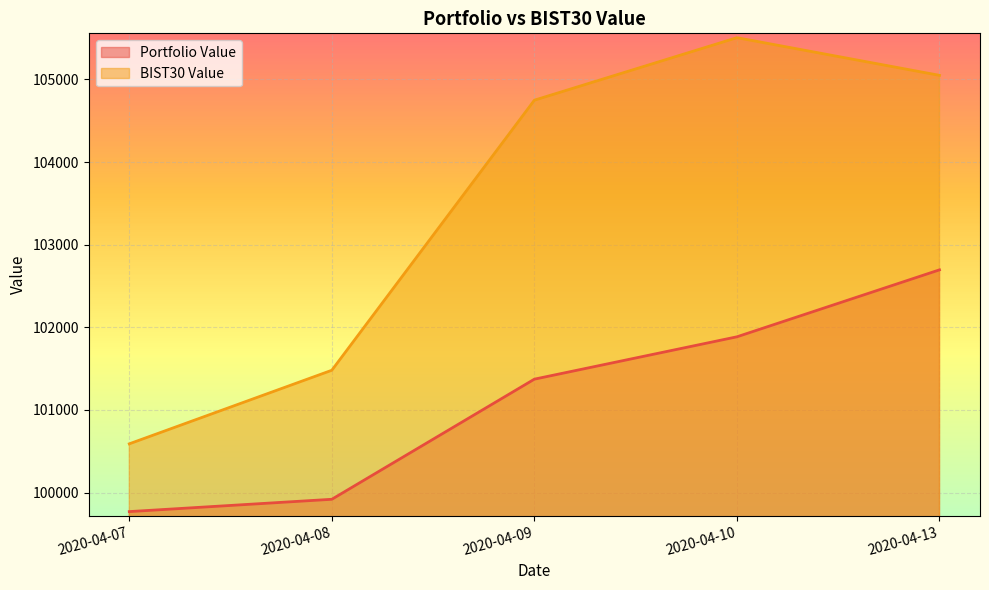

Is the value of BIST30 Value at 2020-04-10 greater than the value of Portfolio Value at 2020-04-07?

Yes